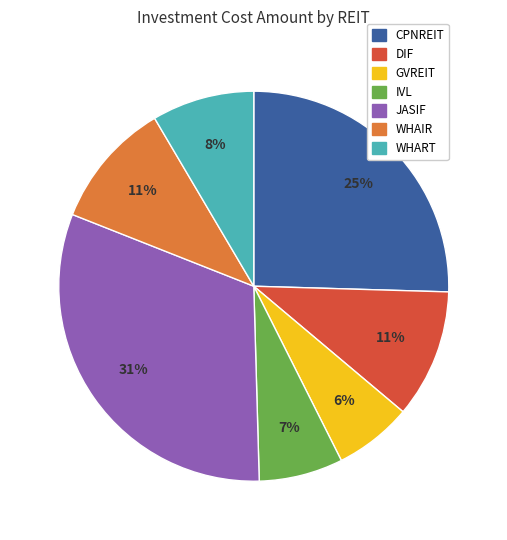

Which has a higher value, CPNREIT or WHART?

CPNREIT